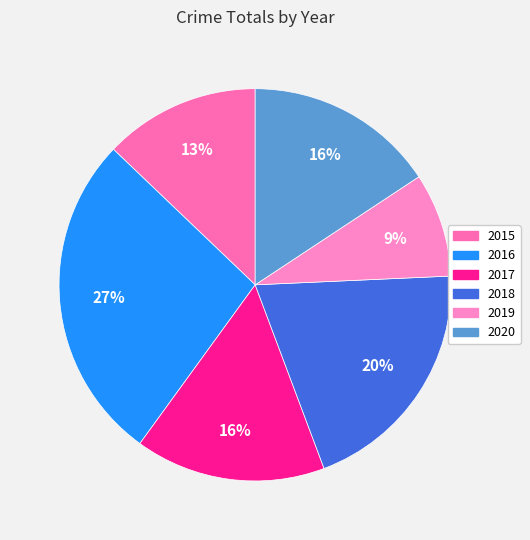

Count the number of slices in the pie.

6